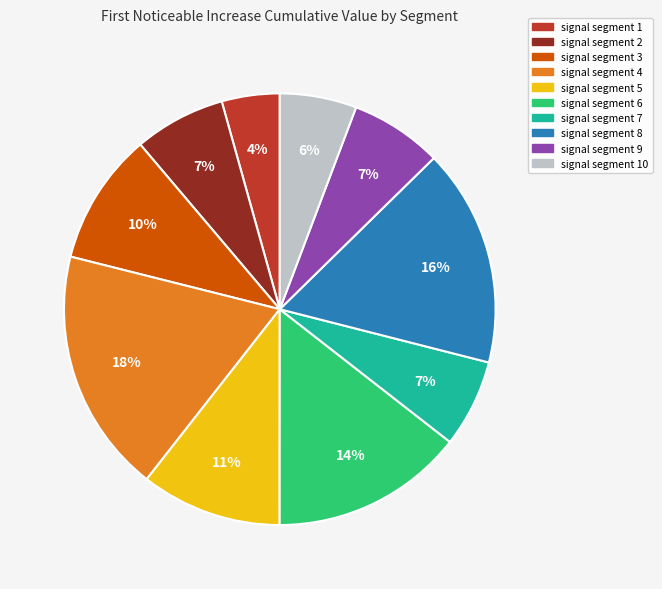

Is there a majority slice in this chart?

No